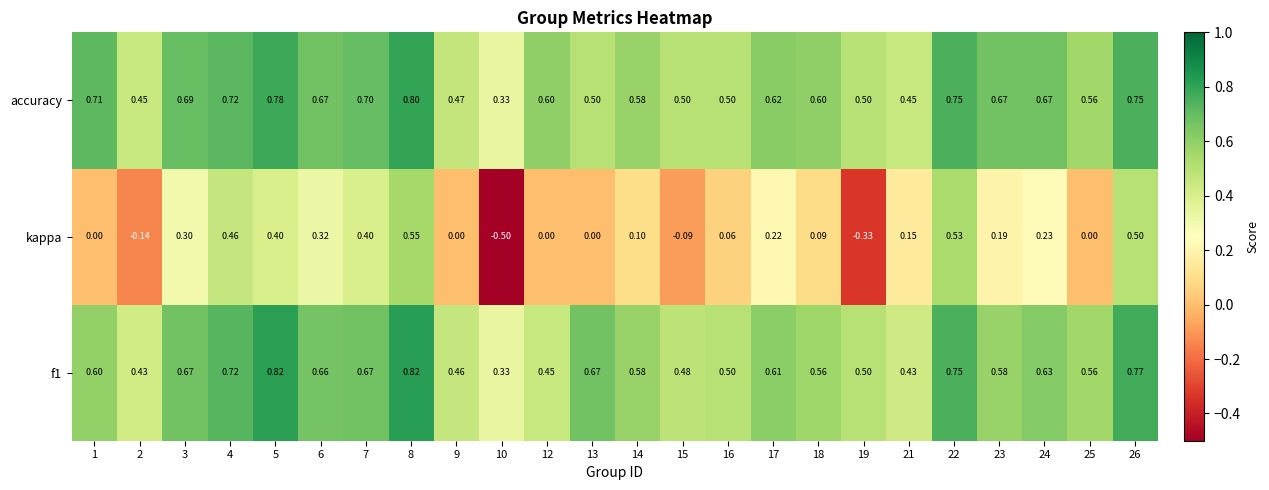

Between 5 and 16, which series saw the biggest shift?

kappa